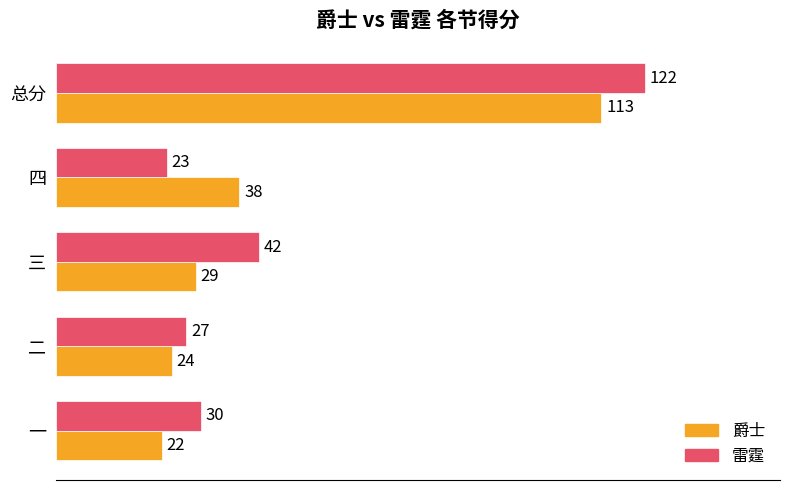

What is the total value across all series at 二?

51